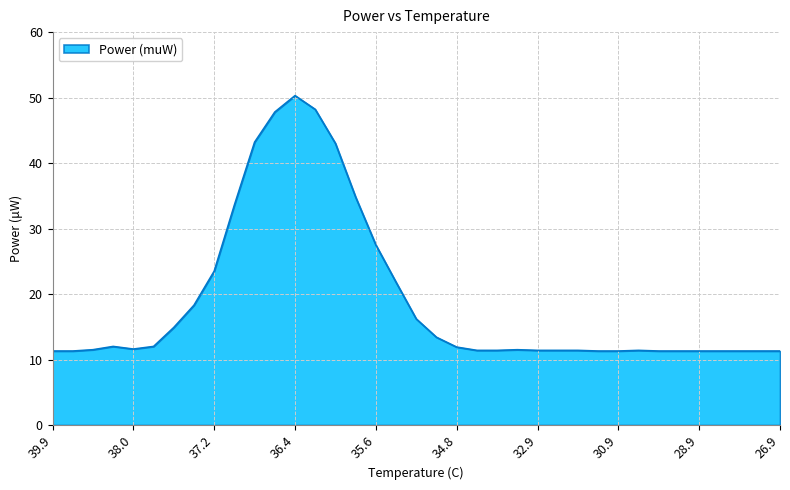

What is the difference between the maximum and minimum values?

39.0